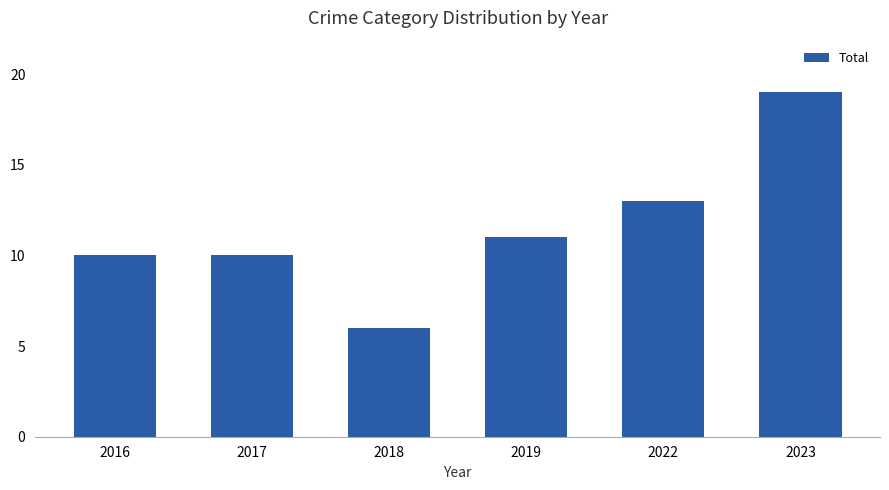

Reading left to right, list all the values displayed in this chart.

10	10	6	11	13	19